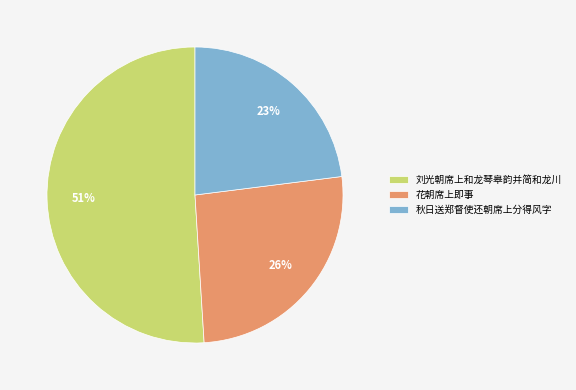

To the nearest percent, what is the difference between the largest and smallest slice percentages?

28%